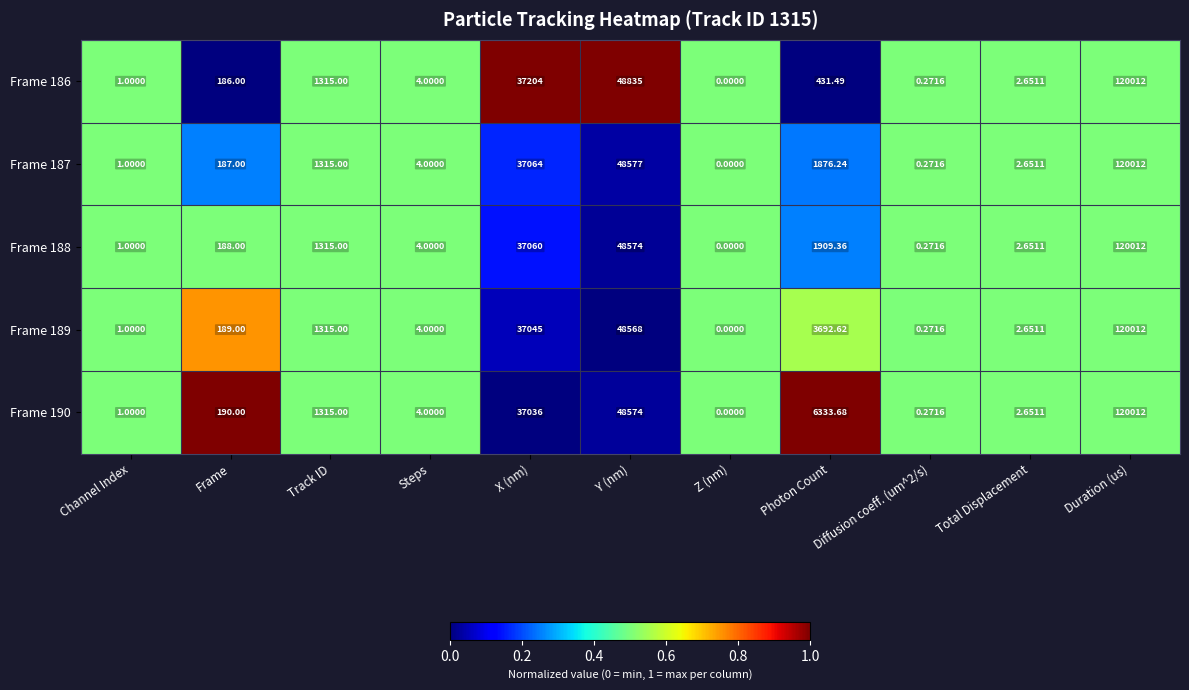

At which label does Frame 187 reach its minimum?

Z (nm)